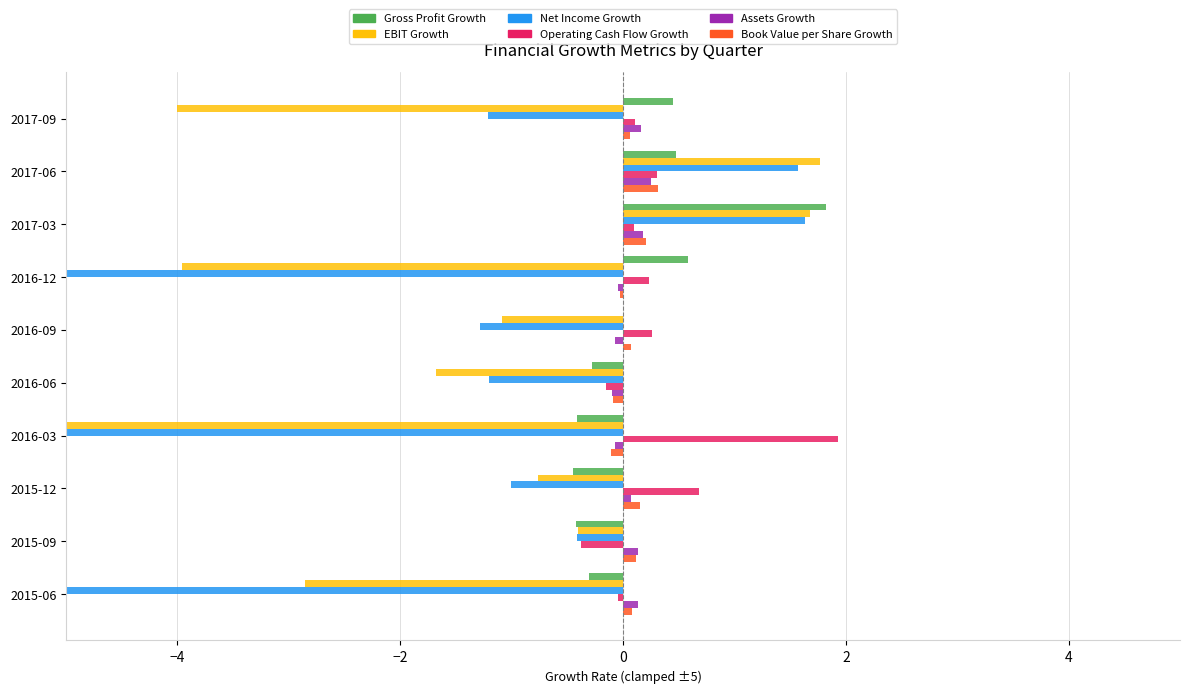

What is the greatest value displayed?

1.9